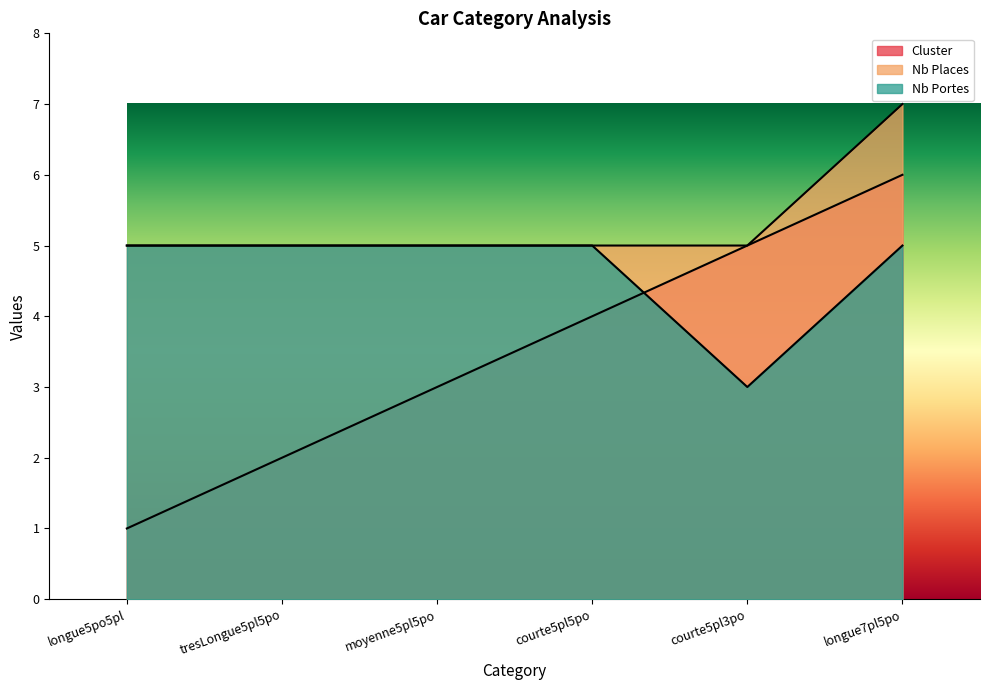

Between tresLongue5pl5po and courte5pl3po, which is larger?

courte5pl3po